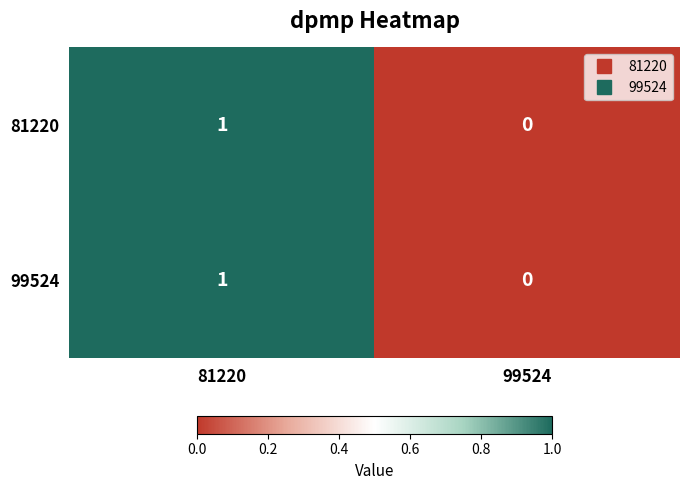

Count the number of data series in this chart.

2